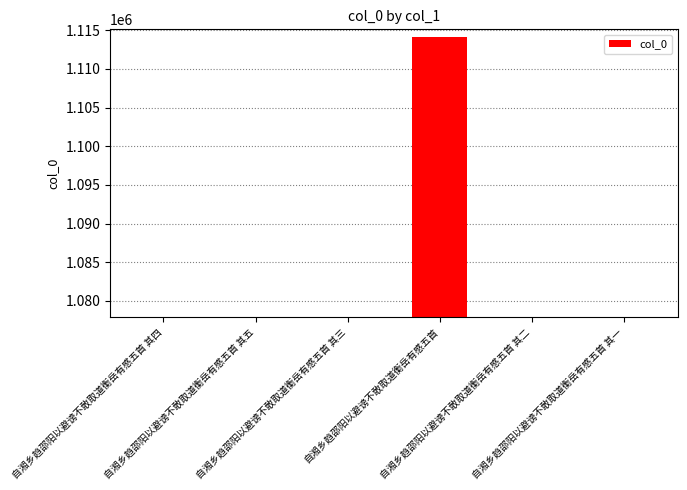

What is the label of the 3rd bar from the right?

自湘乡趋邵阳以避谤不敢取道衡岳有感五首